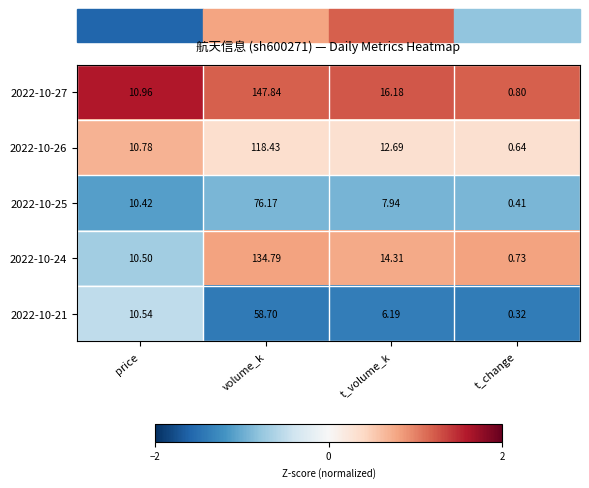

At which label does 2022-10-27 reach its minimum?

t_change